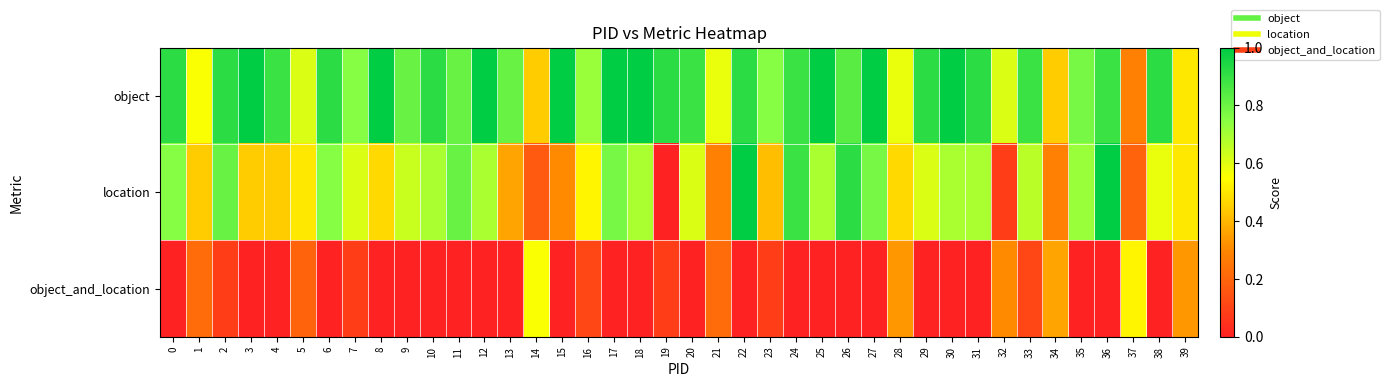

Count the number of categories in the chart.

40